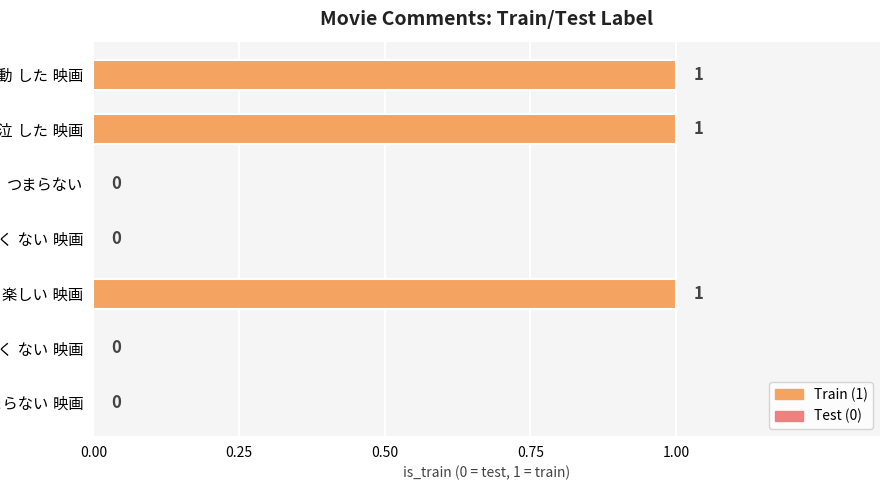

How many values are between 0 and 1?

7